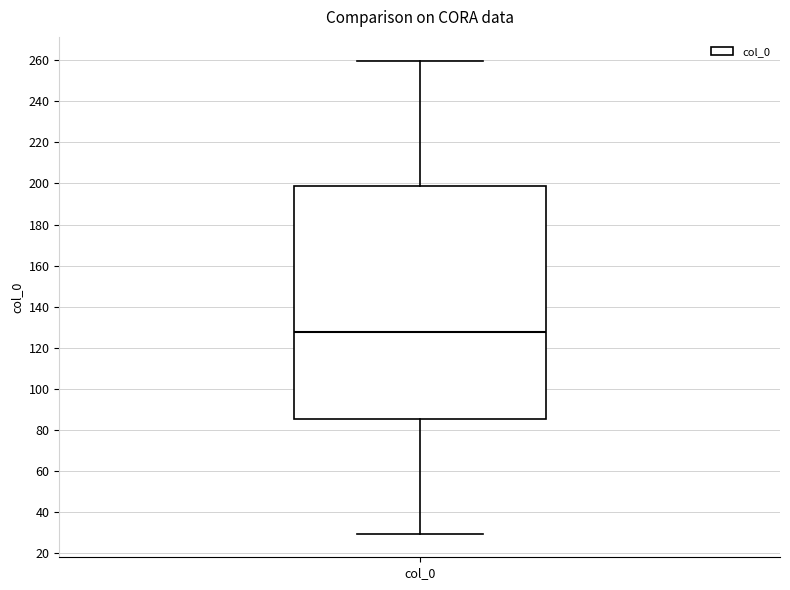

Where is the lower edge of the box for col_0 on the y-axis? The values are not printed on the chart, so give them approximately, as read against the axis.

86